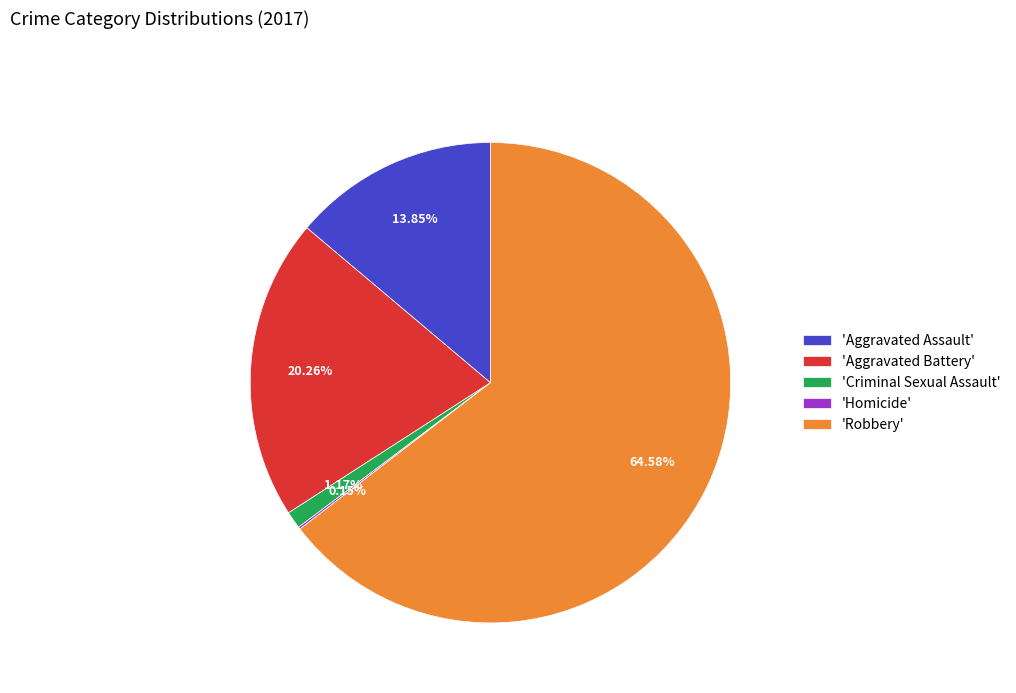

Is the sum of 'Aggravated Battery' and 'Aggravated Assault' greater than half?

No